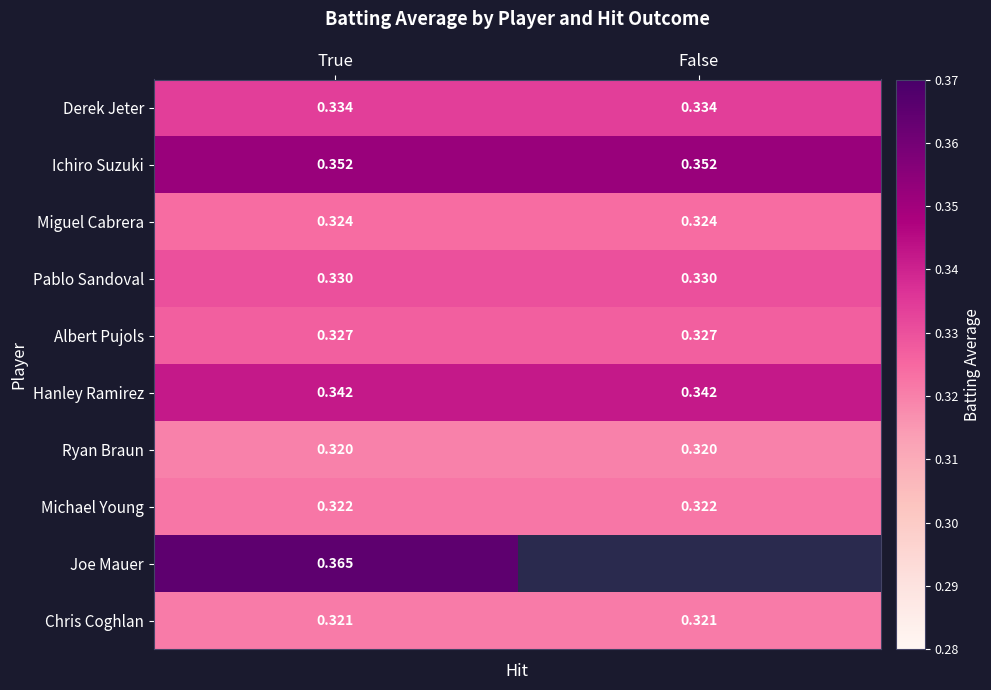

What is the sum of the Chris Coghlan values at True and False?

0.6